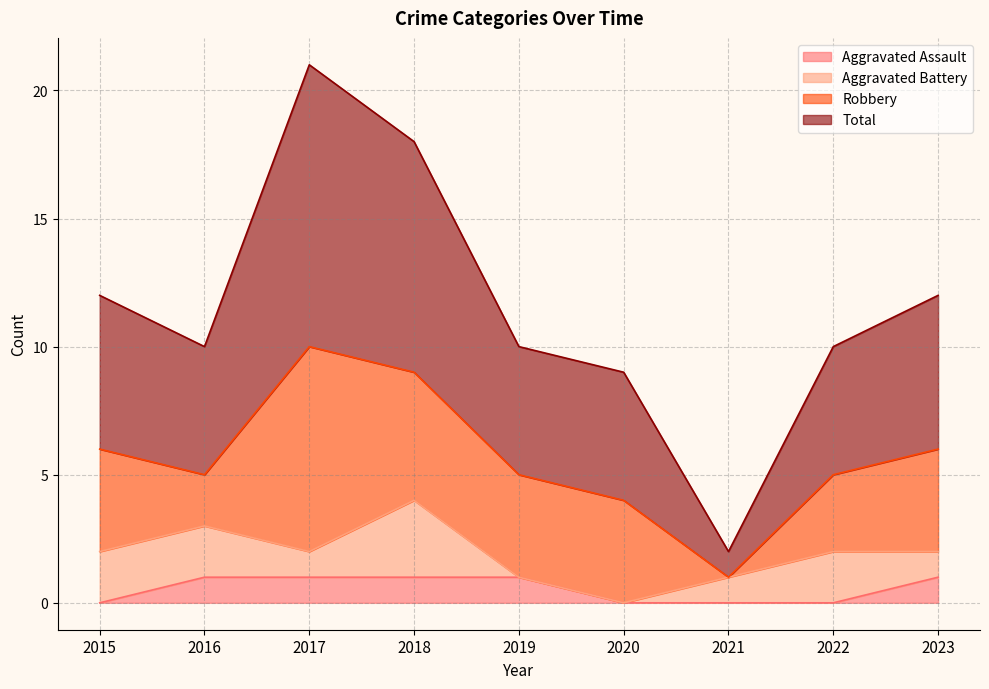

How many data points in Aggravated Assault are less than 1?

4